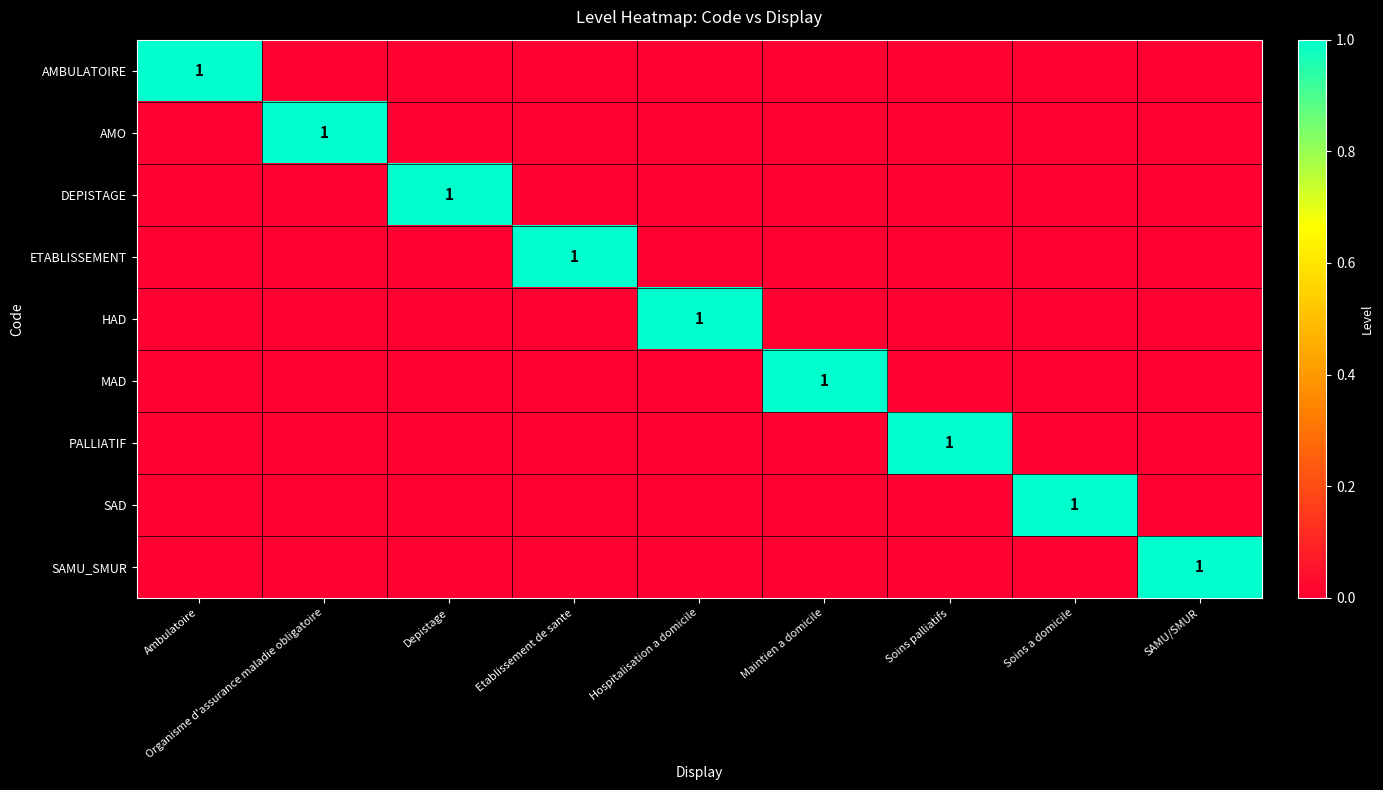

True or false: SAMU_SMUR has a value of 2 at SAMU/SMUR.

False